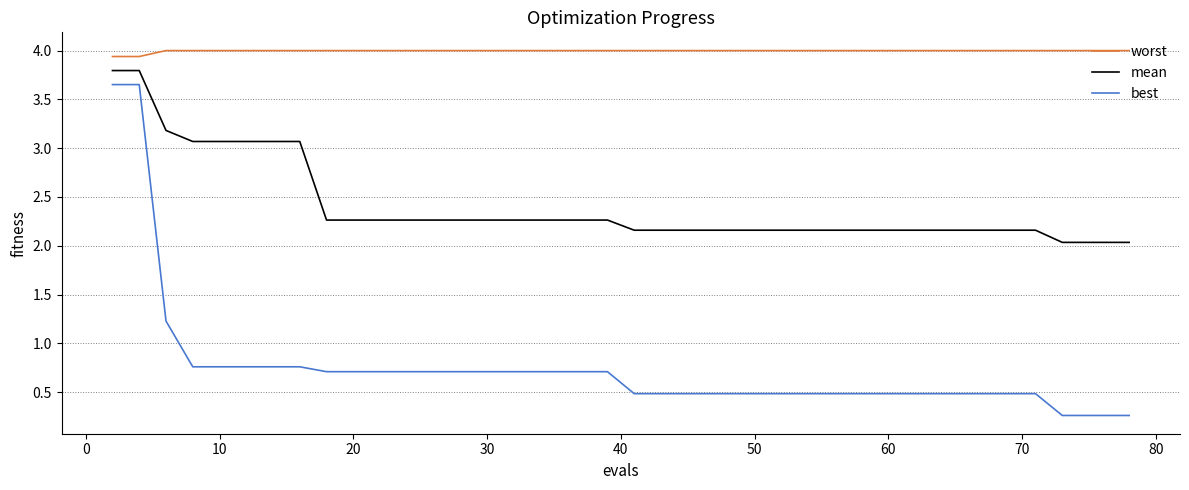

True or false: worst and mean intersect in this chart.

False